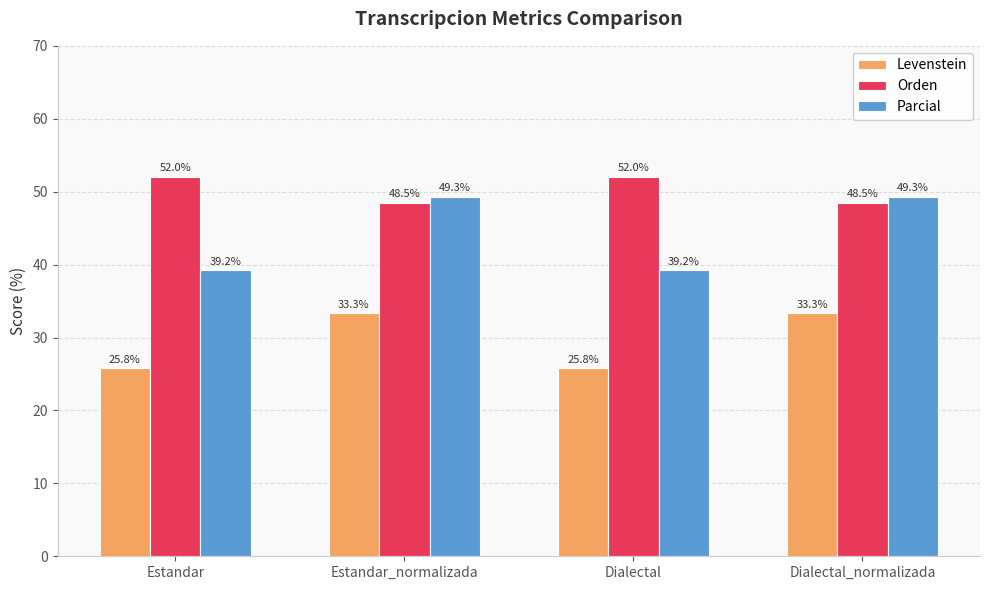

Reading left to right, what are all the values shown in this chart?

Levenstein: 25.8	33.3	25.8	33.3
Orden: 52.0	48.5	52.0	48.5
Parcial: 39.2	49.3	39.2	49.3